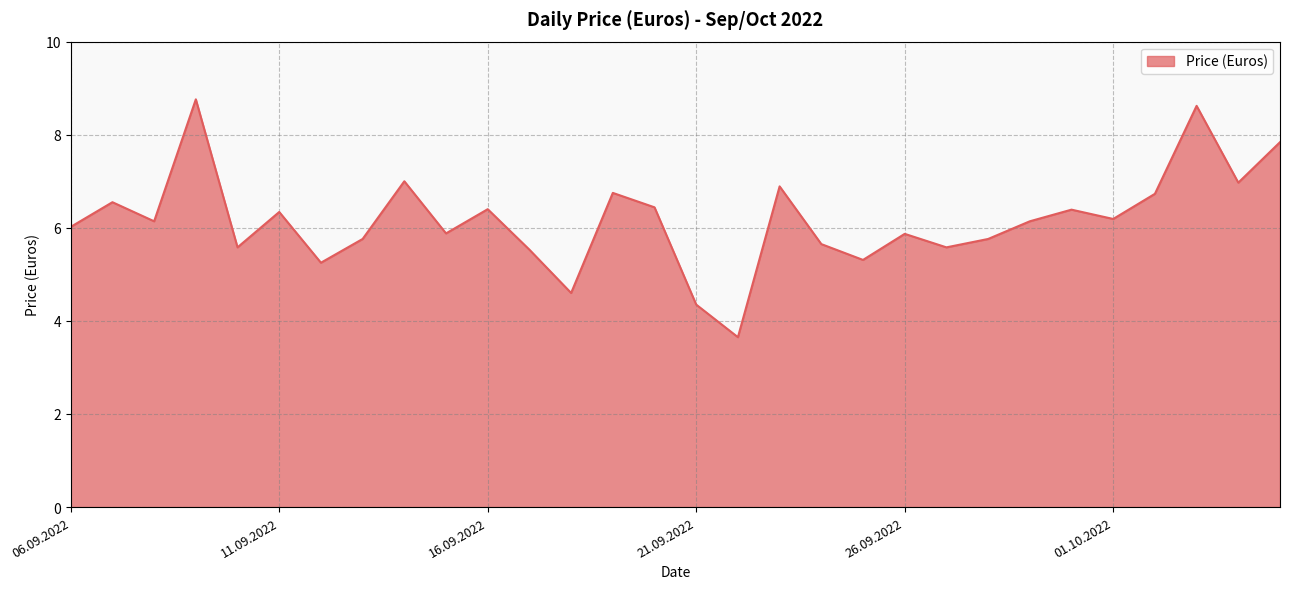

What is the greatest value displayed?

8.8